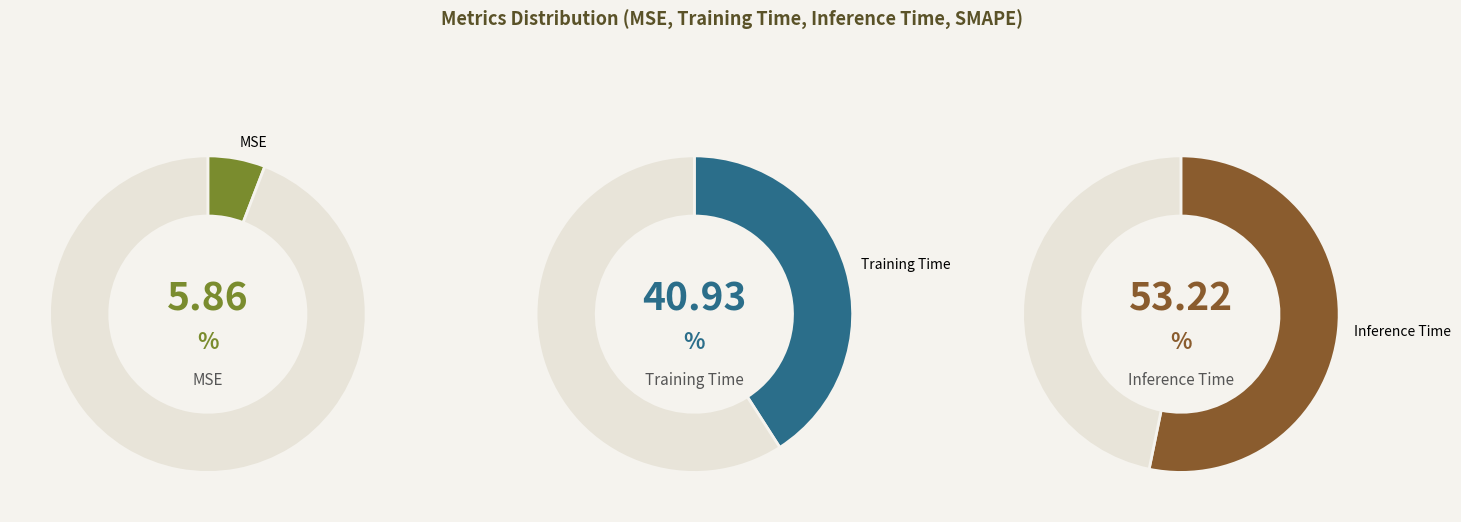

Is there a majority slice in this chart?

Yes